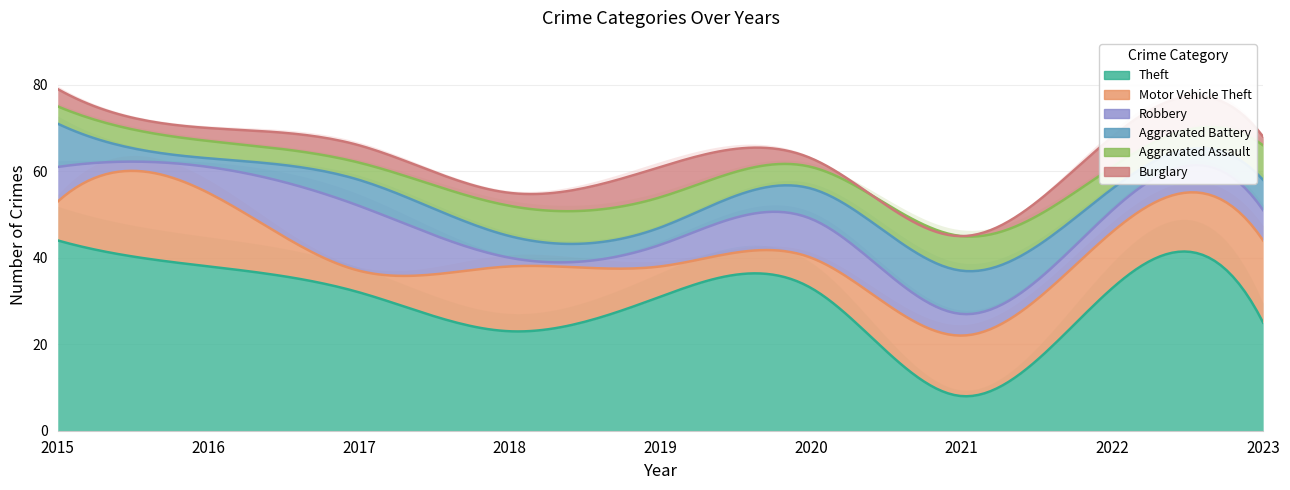

What is the value of the Aggravated Assault point at the 5th from the left?

7